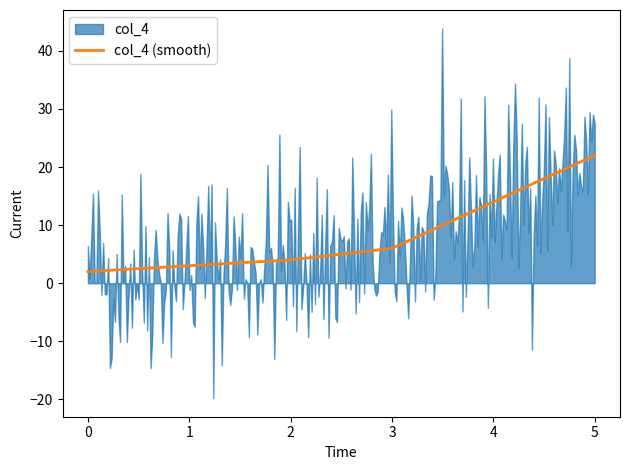

What is the lowest value of the col_4 (smooth) series?

2.0